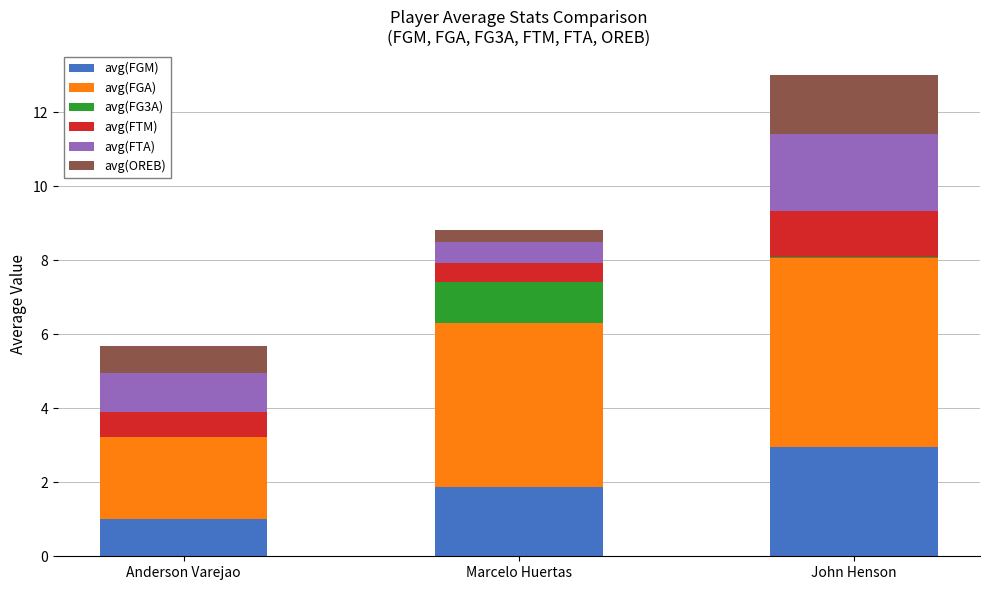

At which category is the sum across all series the highest?

John Henson